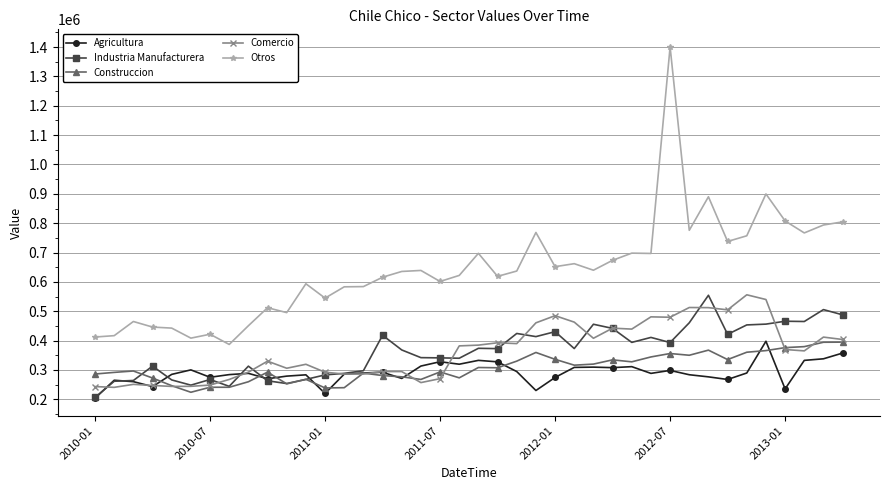

What is the maximum value for Industria Manufacturera?

554453